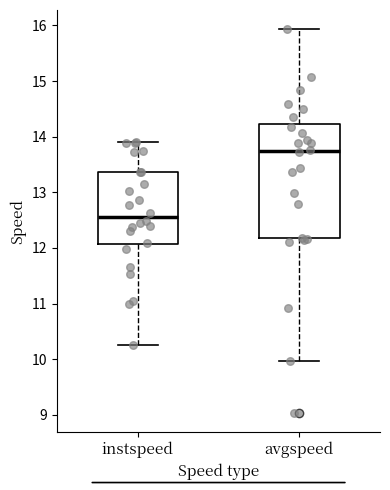

Which box's median line is the highest?

avgspeed